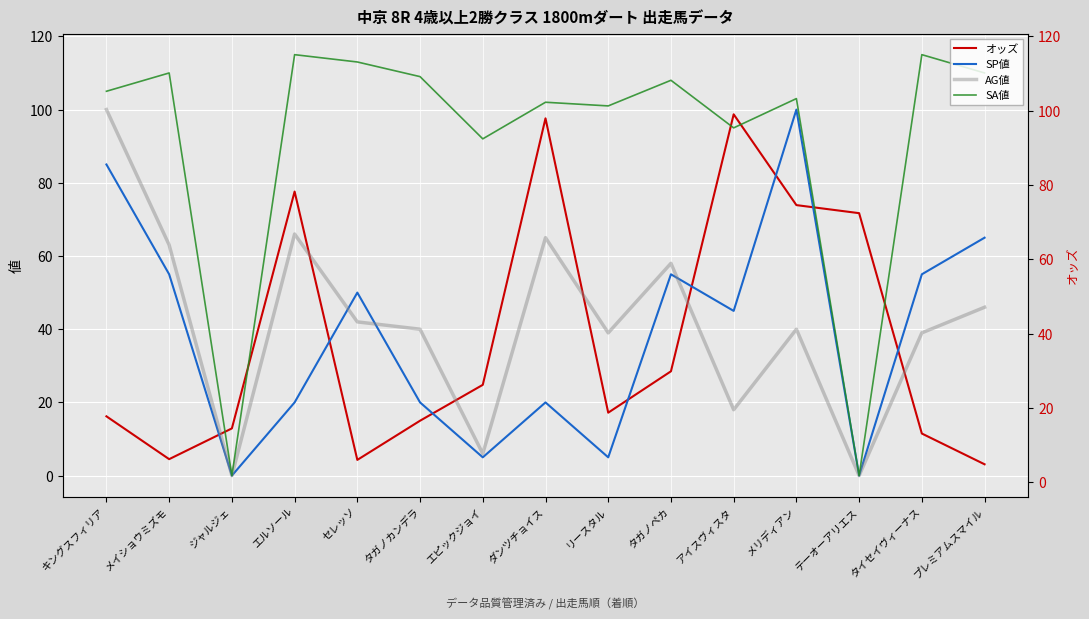

How many interior local peaks does the AG値 series have?

4